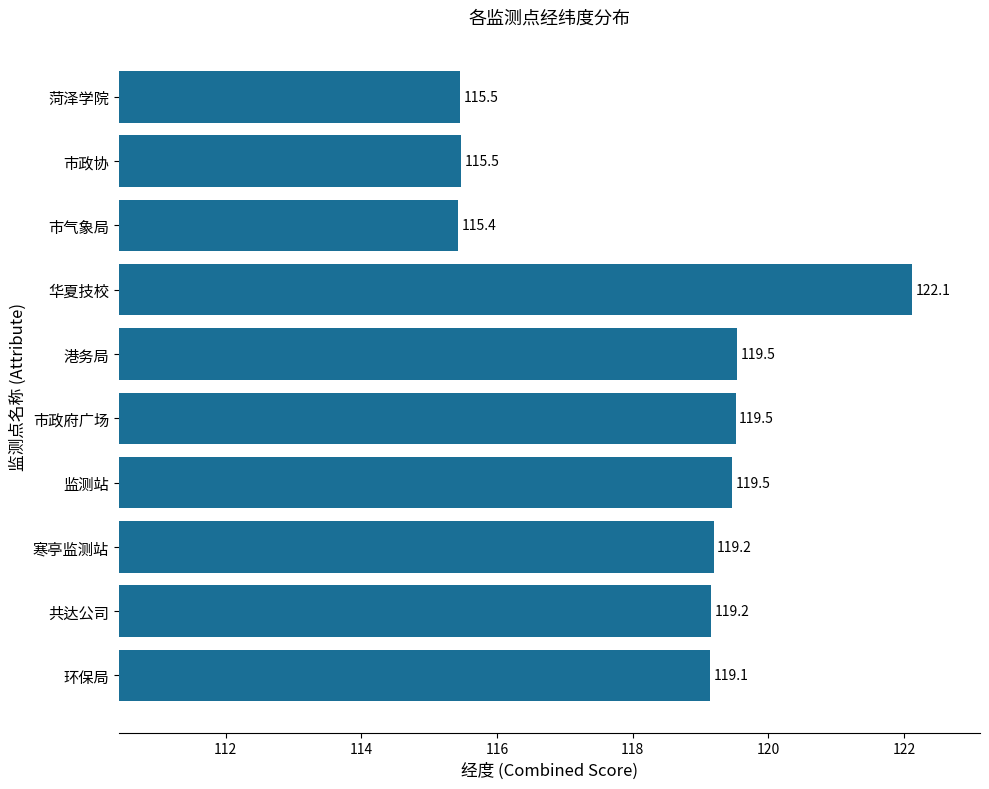

Read the value at 监测站.

119.5